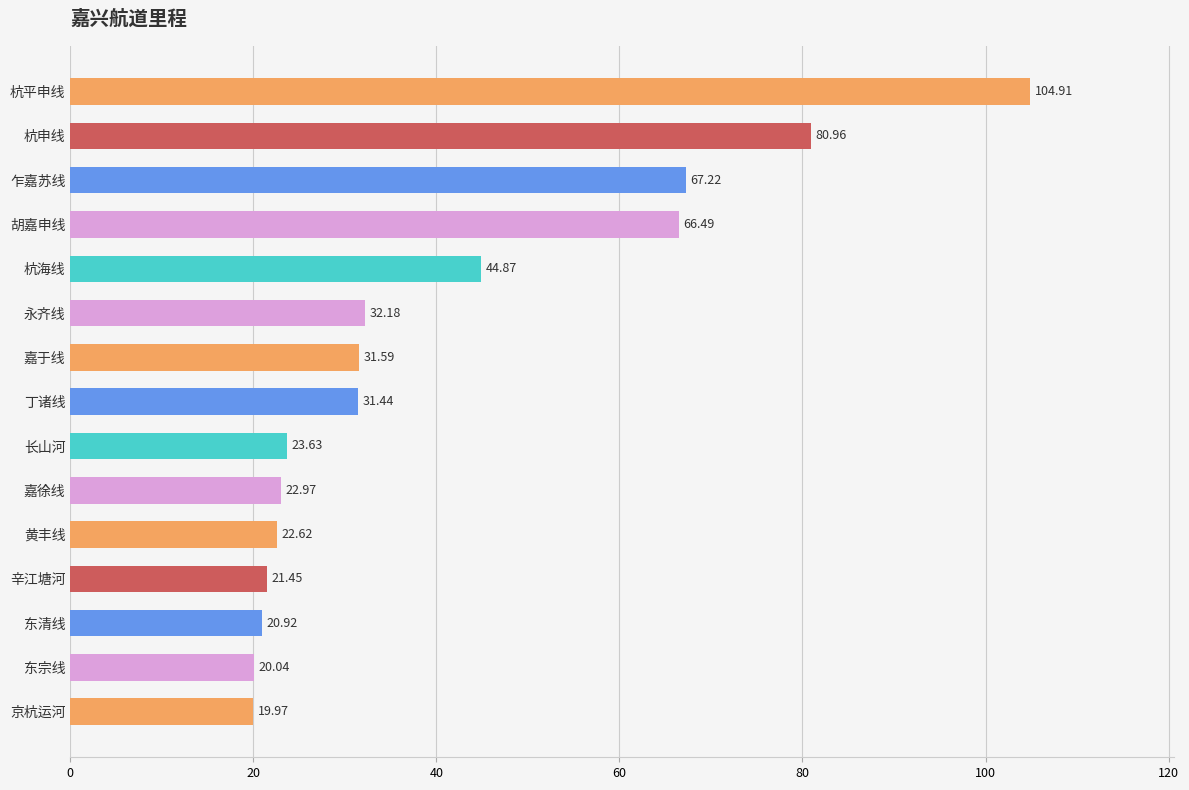

Which category has the highest value across all series?

杭平申线